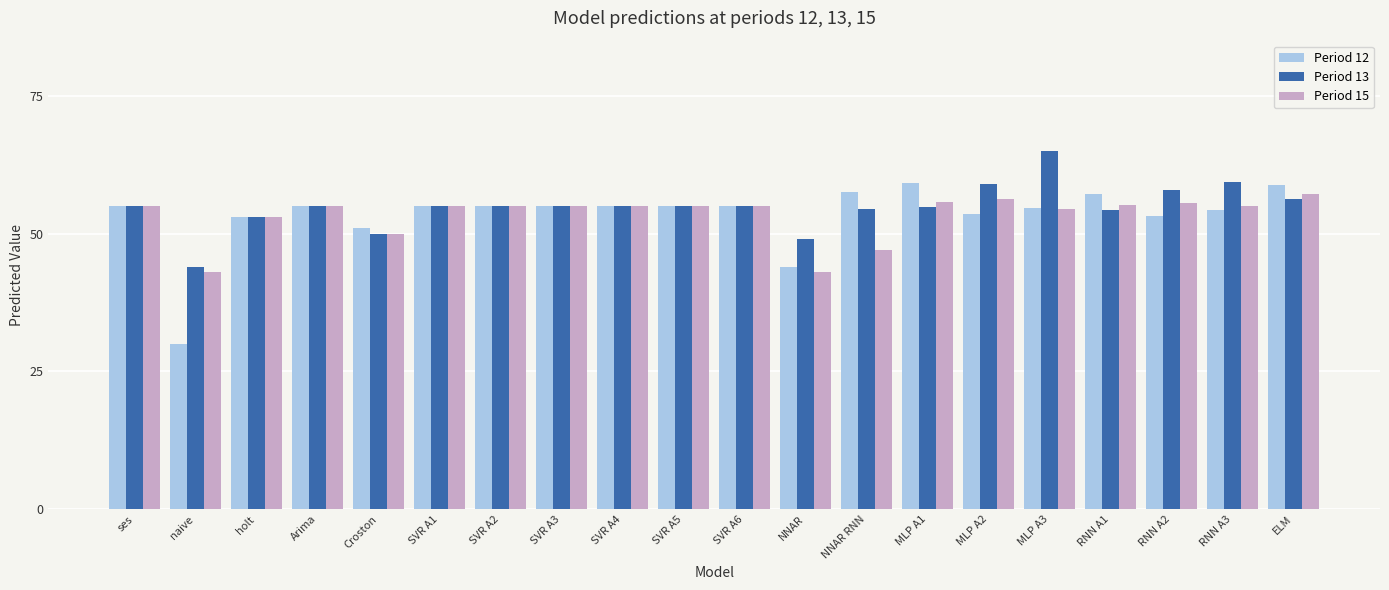

What is the value of the Period 15 bar at the 17th from the left?

55.2